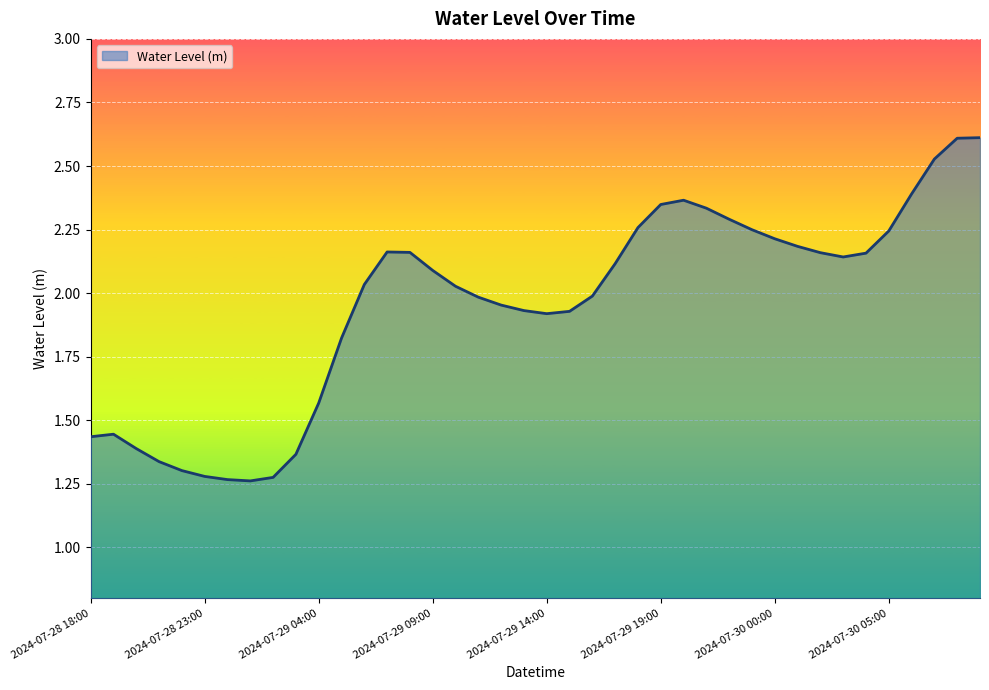

What is the maximum value shown in the chart?

2.6